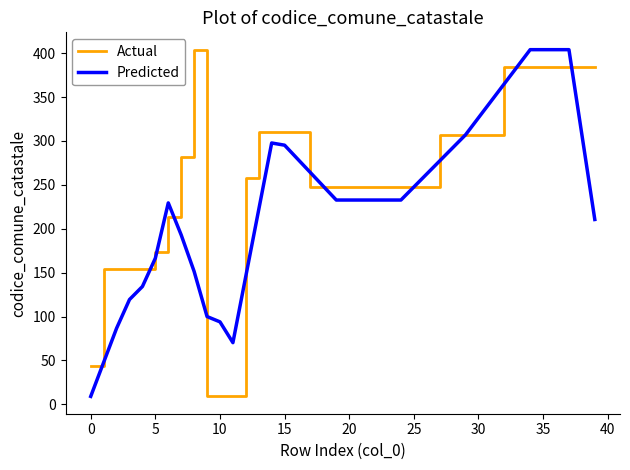

How many lines are shown in the chart?

2